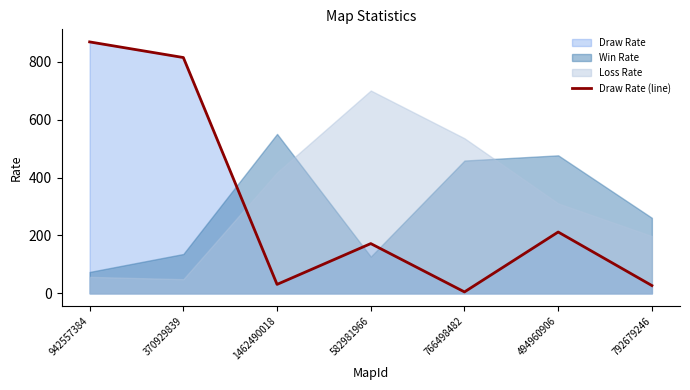

What is the label of the 2nd point from the right?

494960906